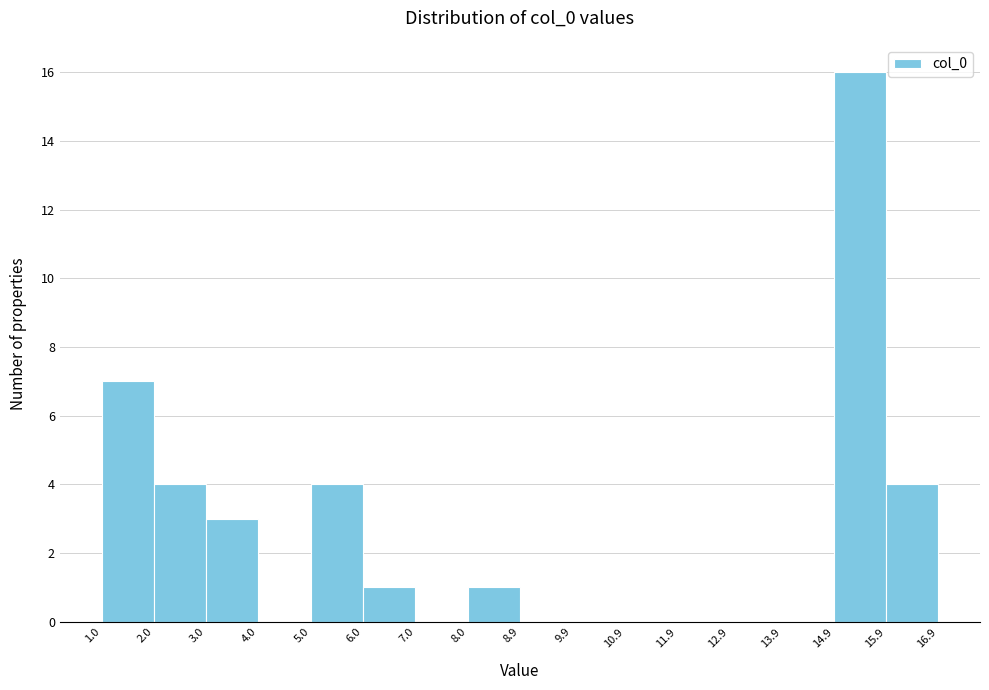

How tall is the bar that spans 15.9 to 16.9 on the x-axis? The values are not printed on the chart, so give them approximately, as read against the axis.

4